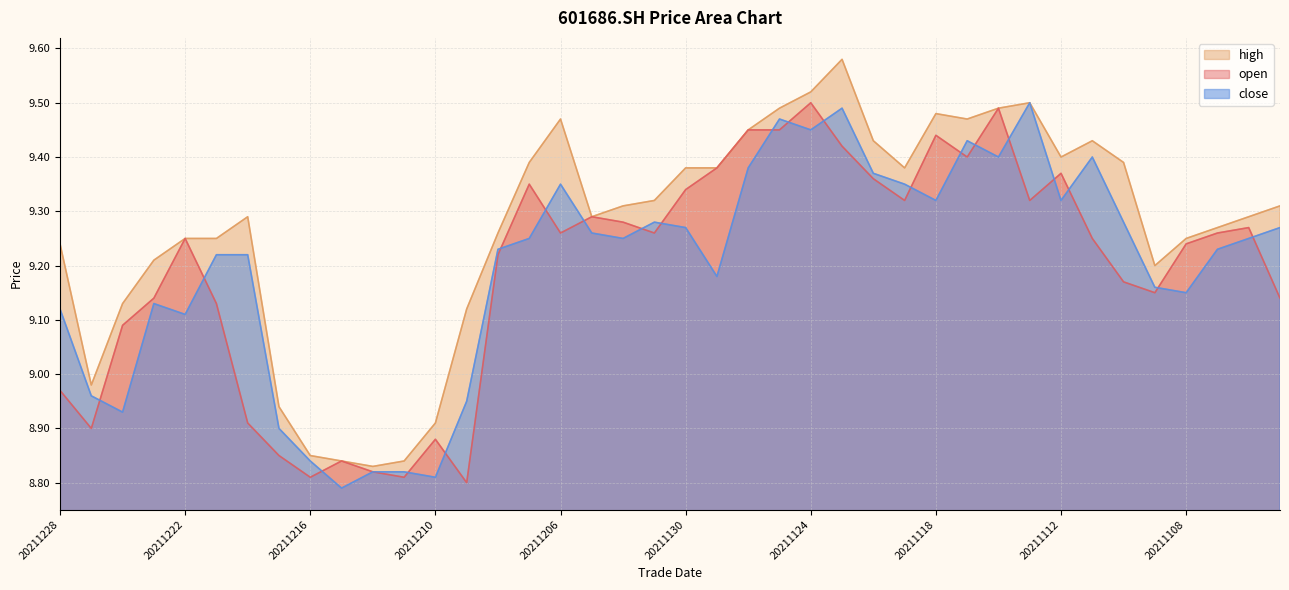

Rank the categories by high value from highest to lowest.

20211123, 20211124, 20211115, 20211125, 20211116, 20211118, 20211206, 20211117, 20211126, 20211122, 20211111, 20211112, 20211207, 20211110, 20211130, 20211129, 20211119, 20211201, 20211202, 20211103, 20211220, 20211203, 20211104, 20211105, 20211208, 20211222, 20211221, 20211108, 20211228, 20211223, 20211109, 20211224, 20211209, 20211227, 20211217, 20211210, 20211216, 20211215, 20211213, 20211214